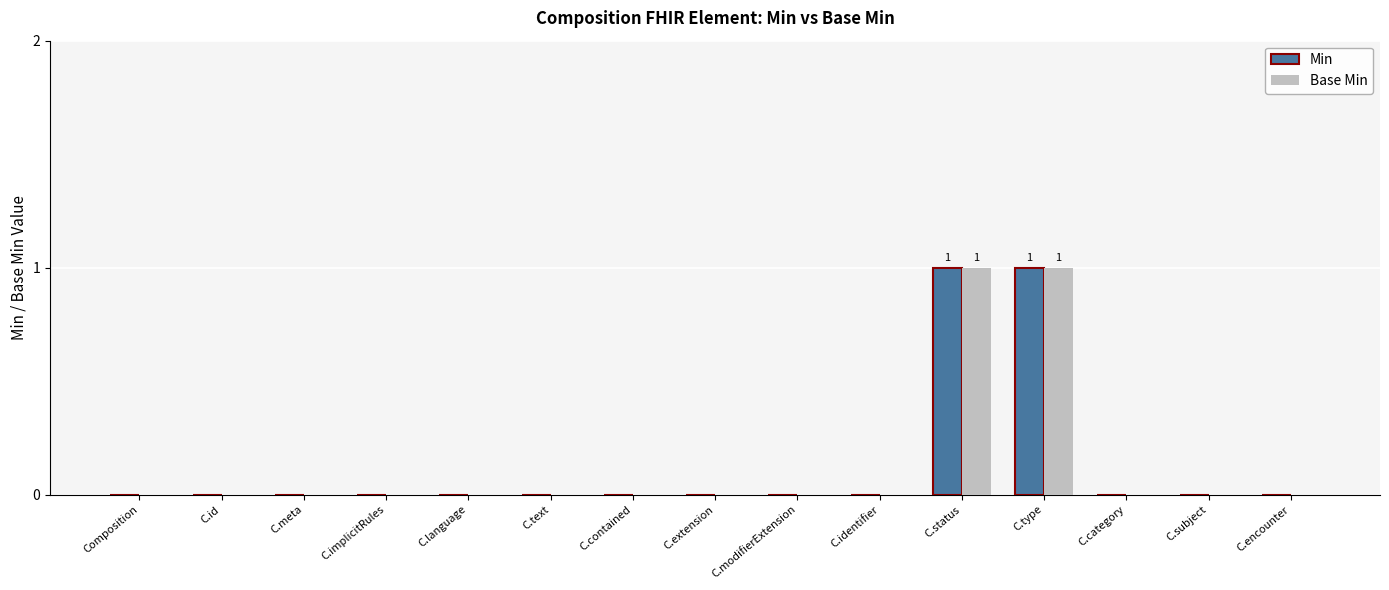

How many data points does each series have?

15